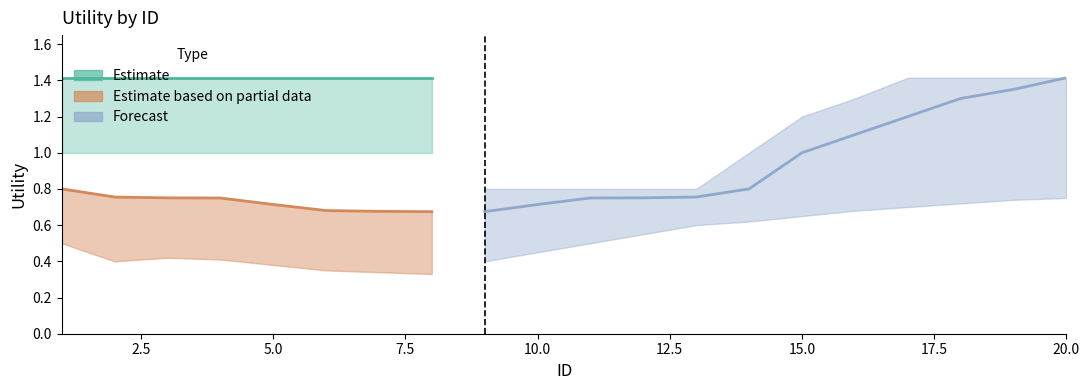

What is the value of the Estimate based on partial data point at the 5th from the left?

0.7